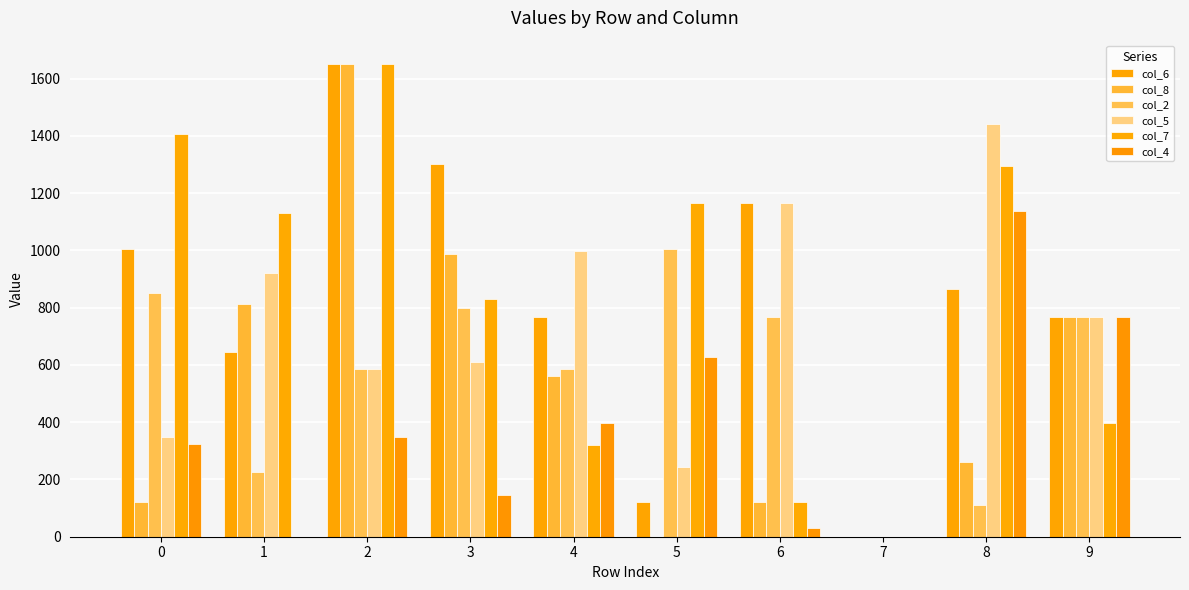

Are the bars grouped side by side (vs. stacked)?

Yes